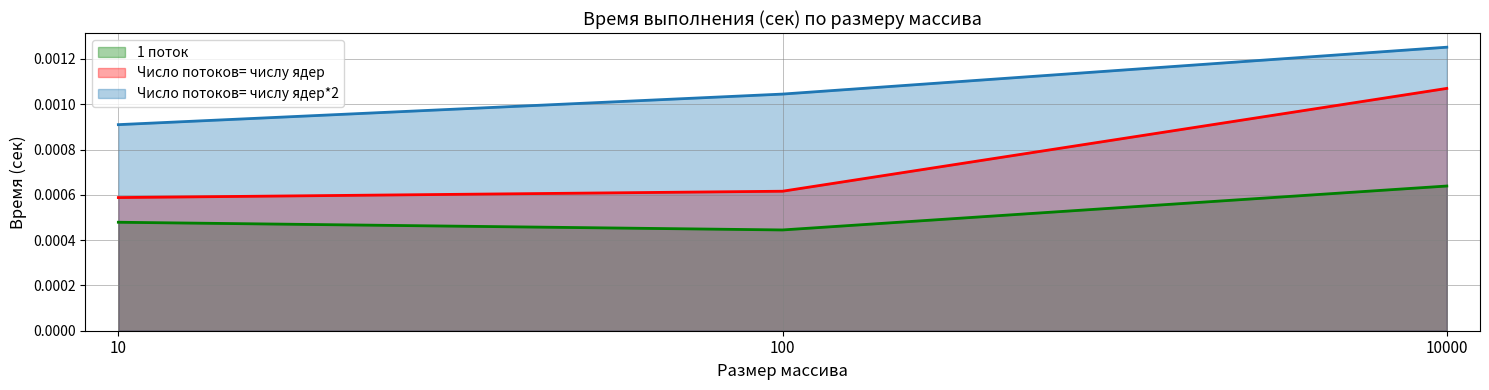

Which series has the largest total across all categories?

Число потоков= числу ядер*2